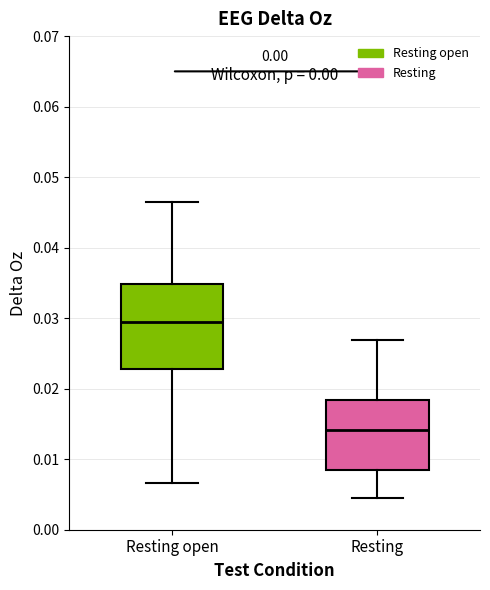

Reading left to right, transcribe this box plot: for each box, give where its median line is, the range the box spans, and where its two whiskers end, as read against the y-axis. The values are not printed on the chart, so give them approximately, as read against the axis.

Resting open: median 0.030, box 0.023 to 0.035, whiskers 0.007 to 0.046
Resting: median 0.014, box 0.008 to 0.018, whiskers 0.004 to 0.027